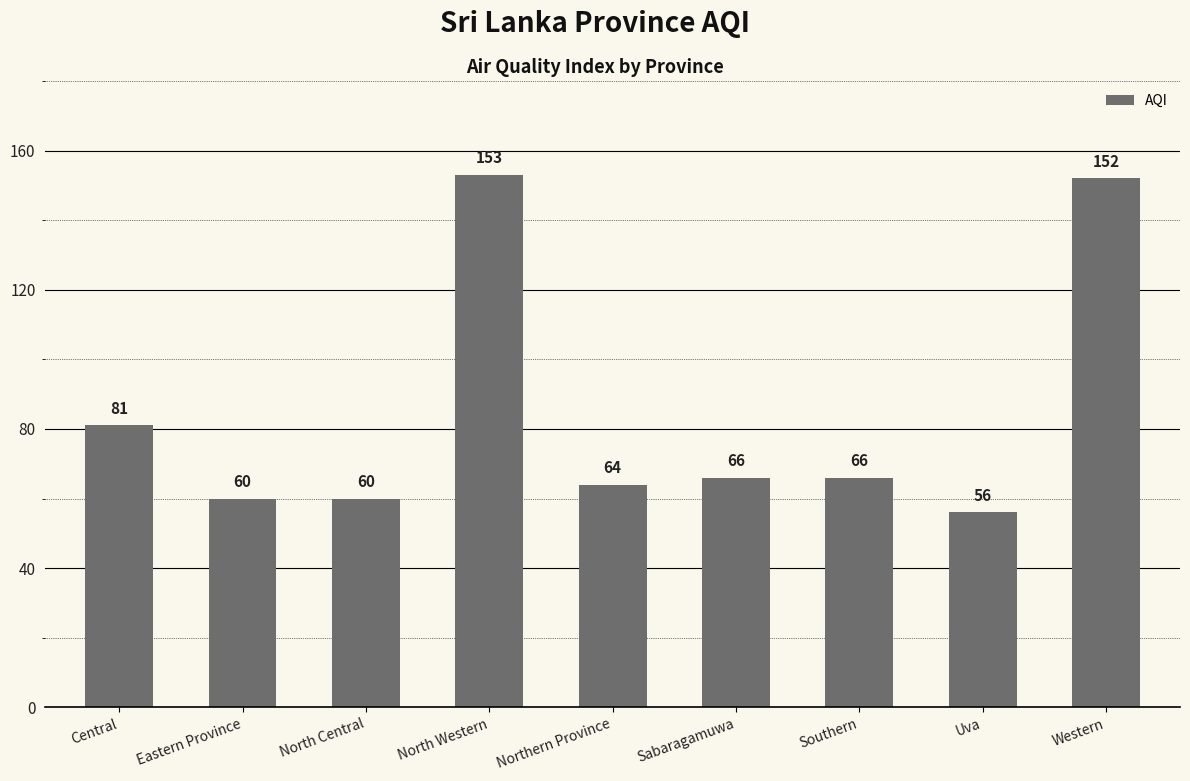

Reading right to left, transcribe all the data shown in this chart.

152	56	66	66	64	153	60	60	81